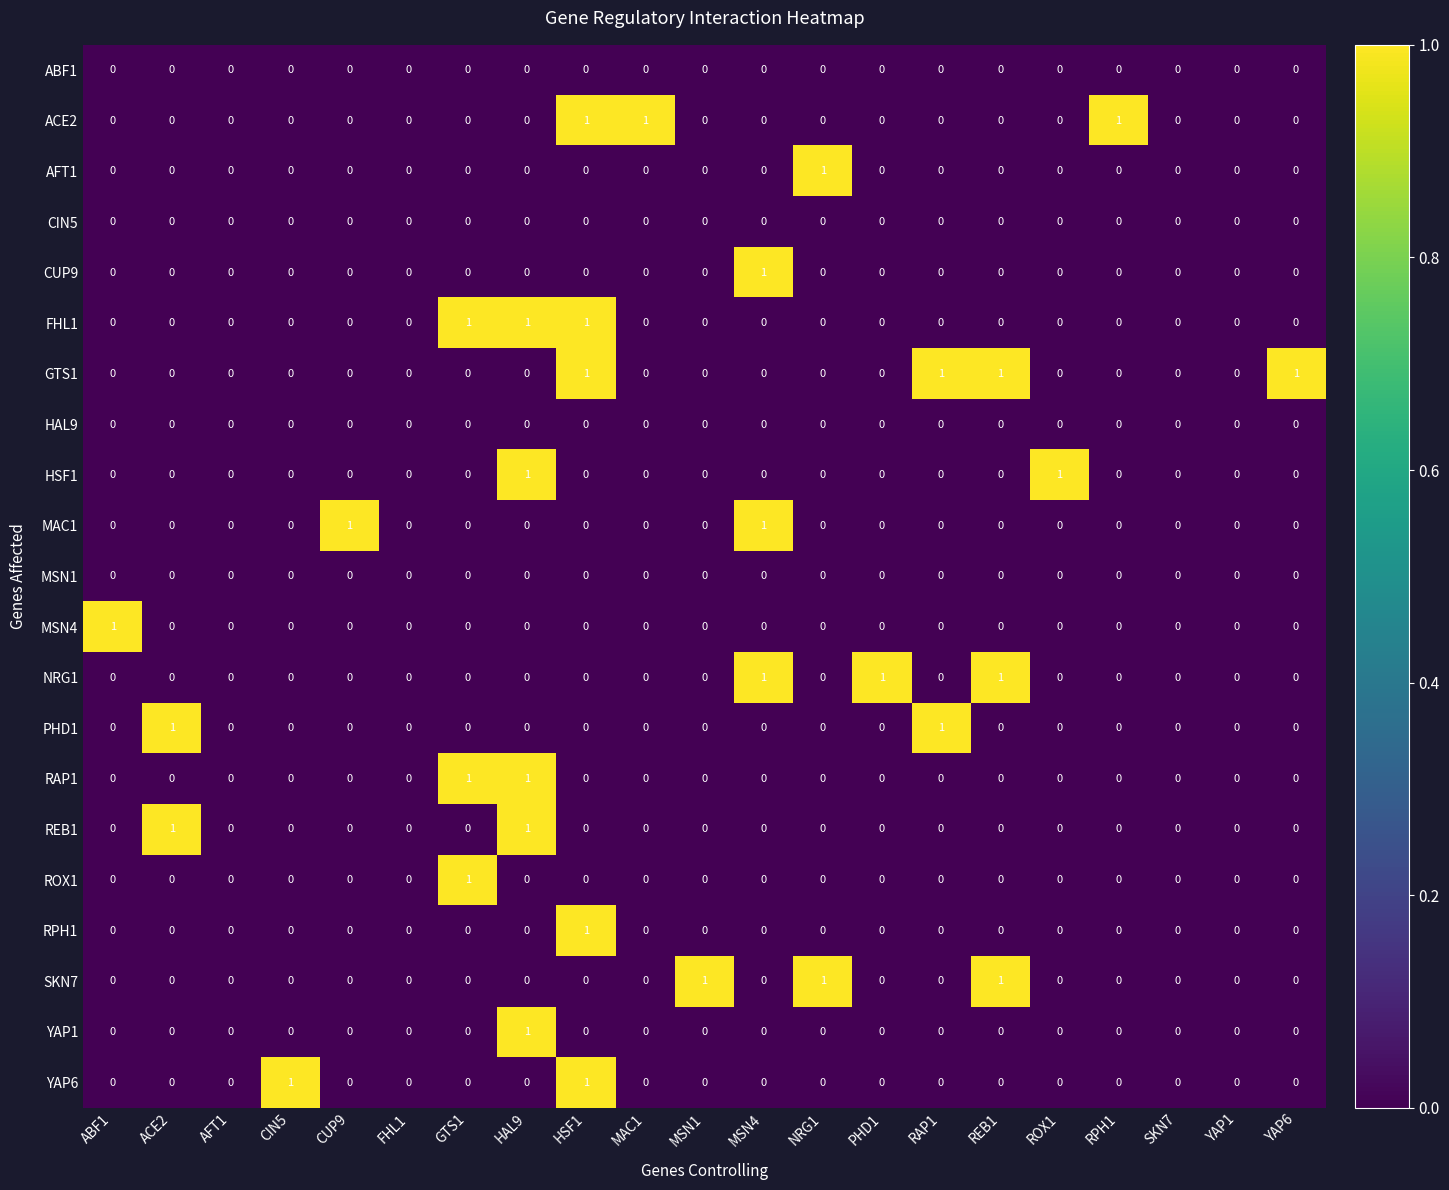

Count the RPH1 values in the range 0 to 1.

21